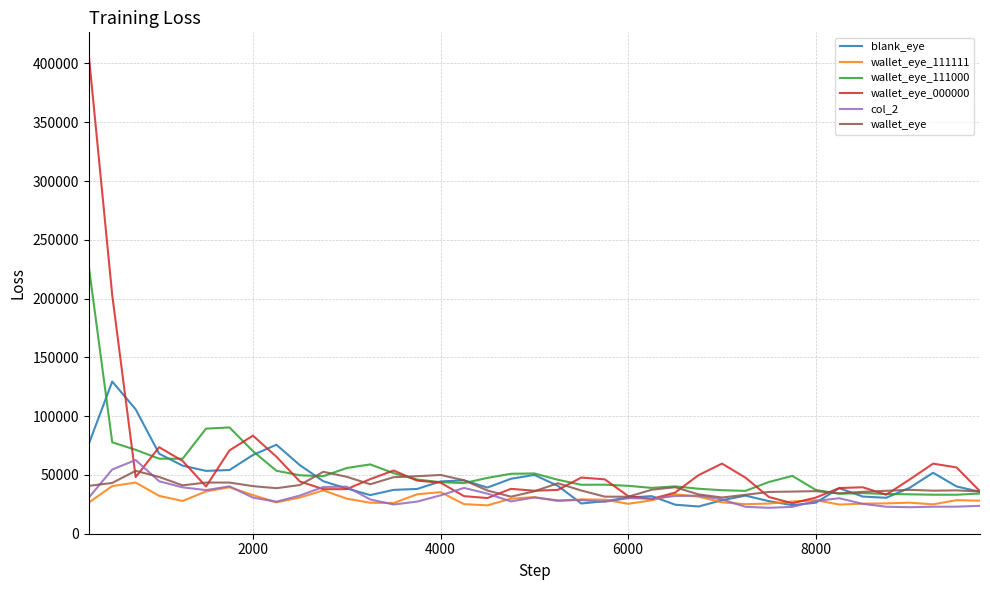

What is the lowest value of the wallet_eye_111111 series?

24135.1